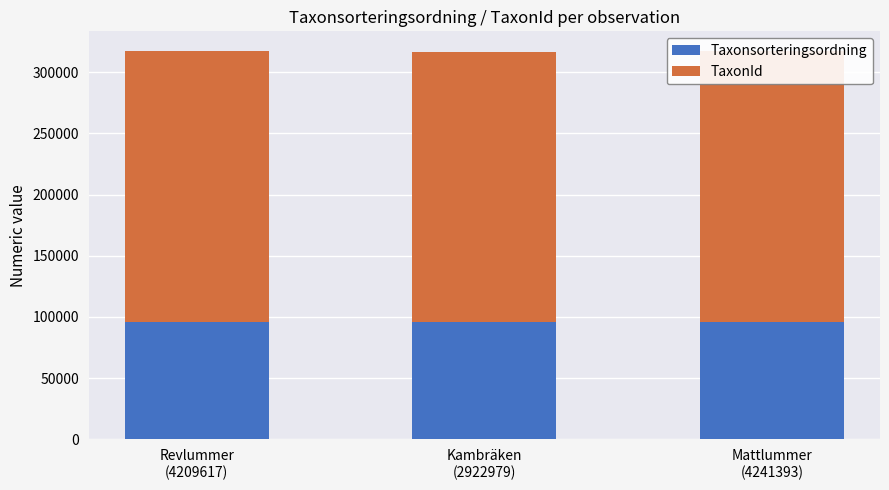

How many data points does each series have?

3